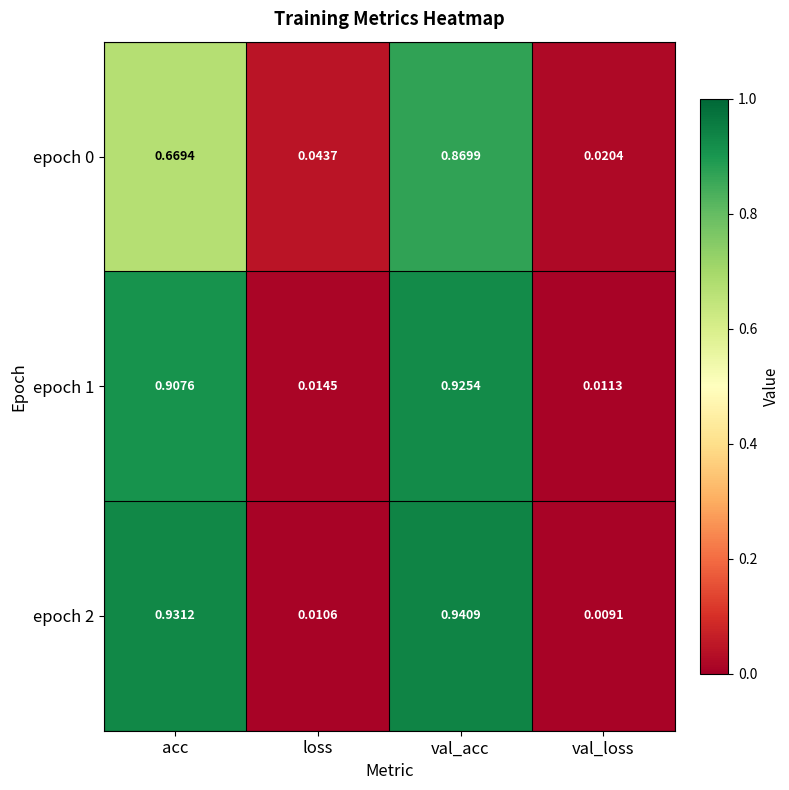

List the labels in order of epoch 2 value, smallest first.

val_loss, loss, acc, val_acc